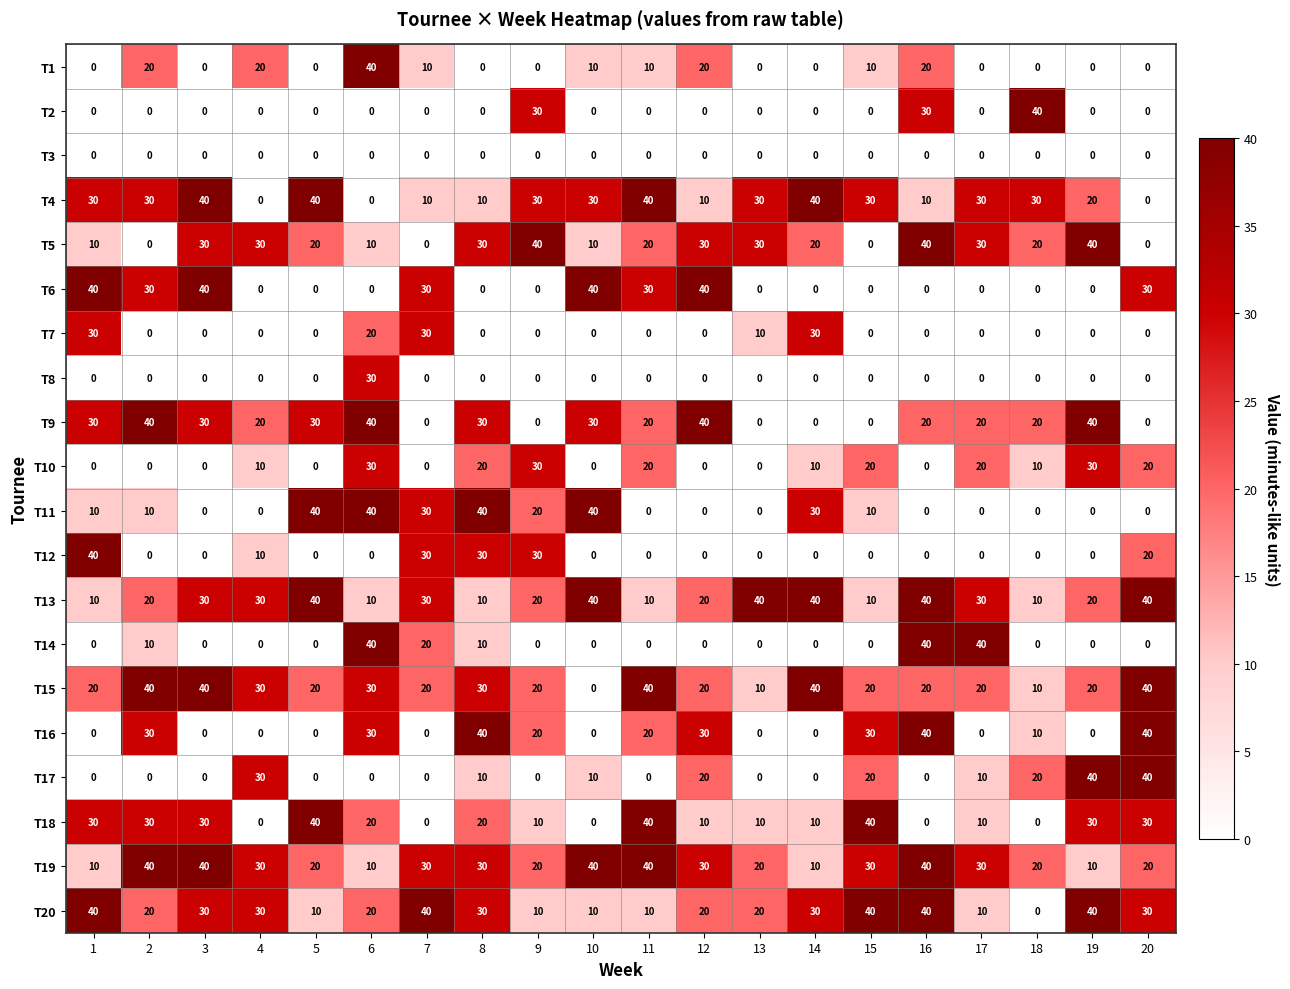

The value of T8 at 8 is -16. True or false?

False